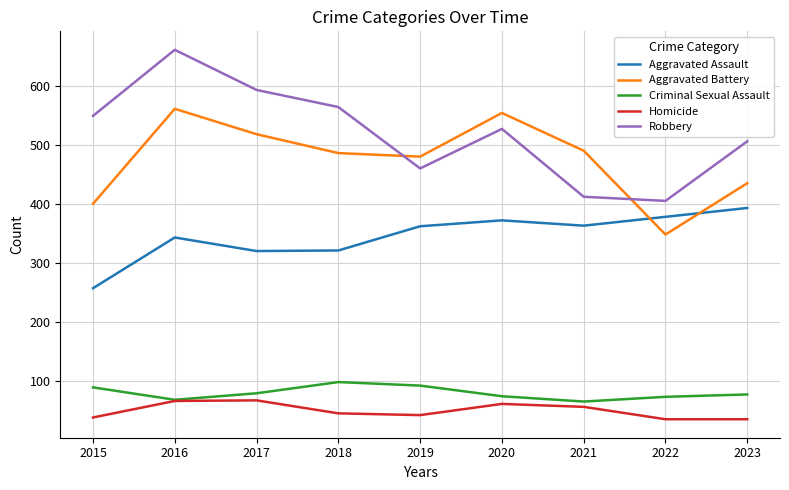

What is the difference between the maximum and minimum values in the Robbery series?

256